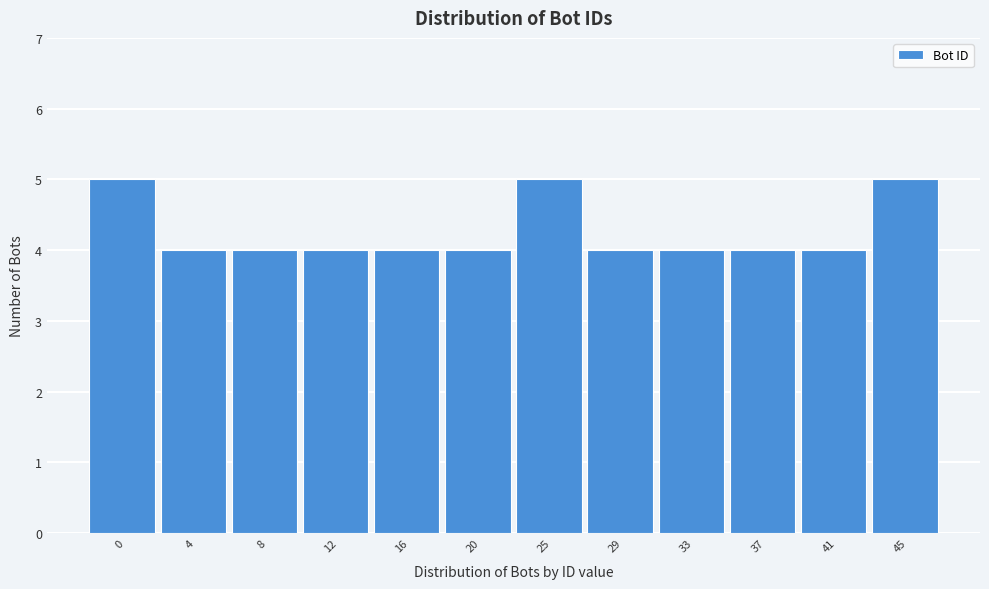

Reading left to right, transcribe all the data shown in this chart.

5	4	4	4	4	4	5	4	4	4	4	5